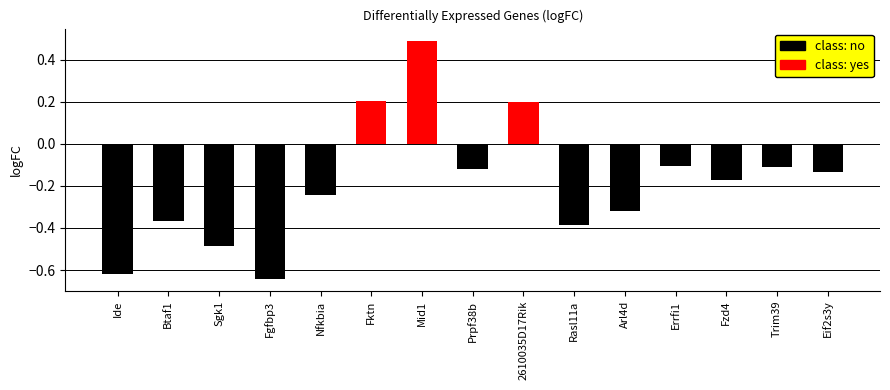

Does the chart contain any negative values?

Yes